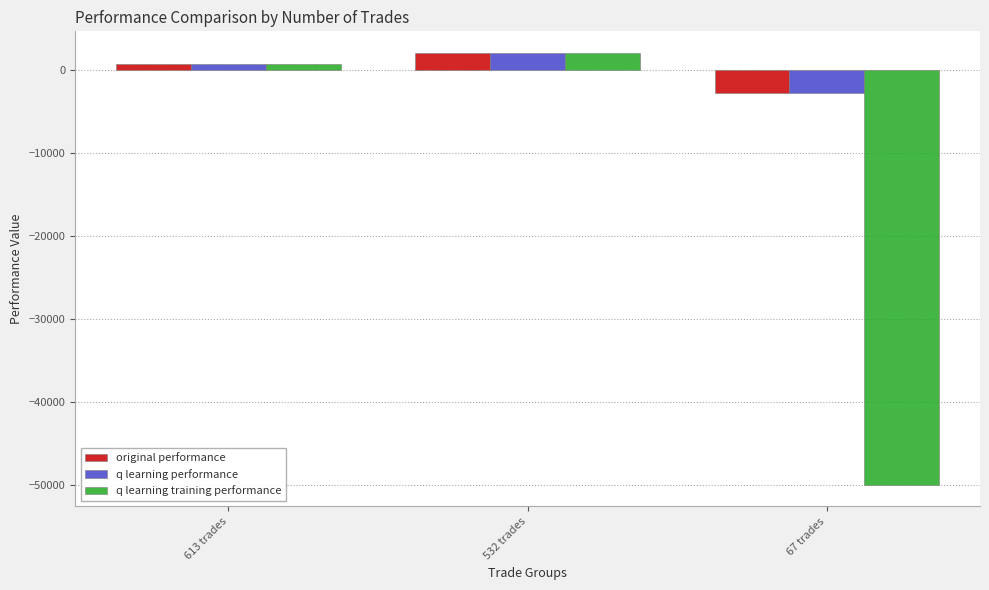

Reading right to left, extract all data points from this chart.

original performance: -2704.6	2093.0	704.8
q learning performance: -2723.8	2088.3	748.8
q learning training performance: -50000.0	2044.9	730.2